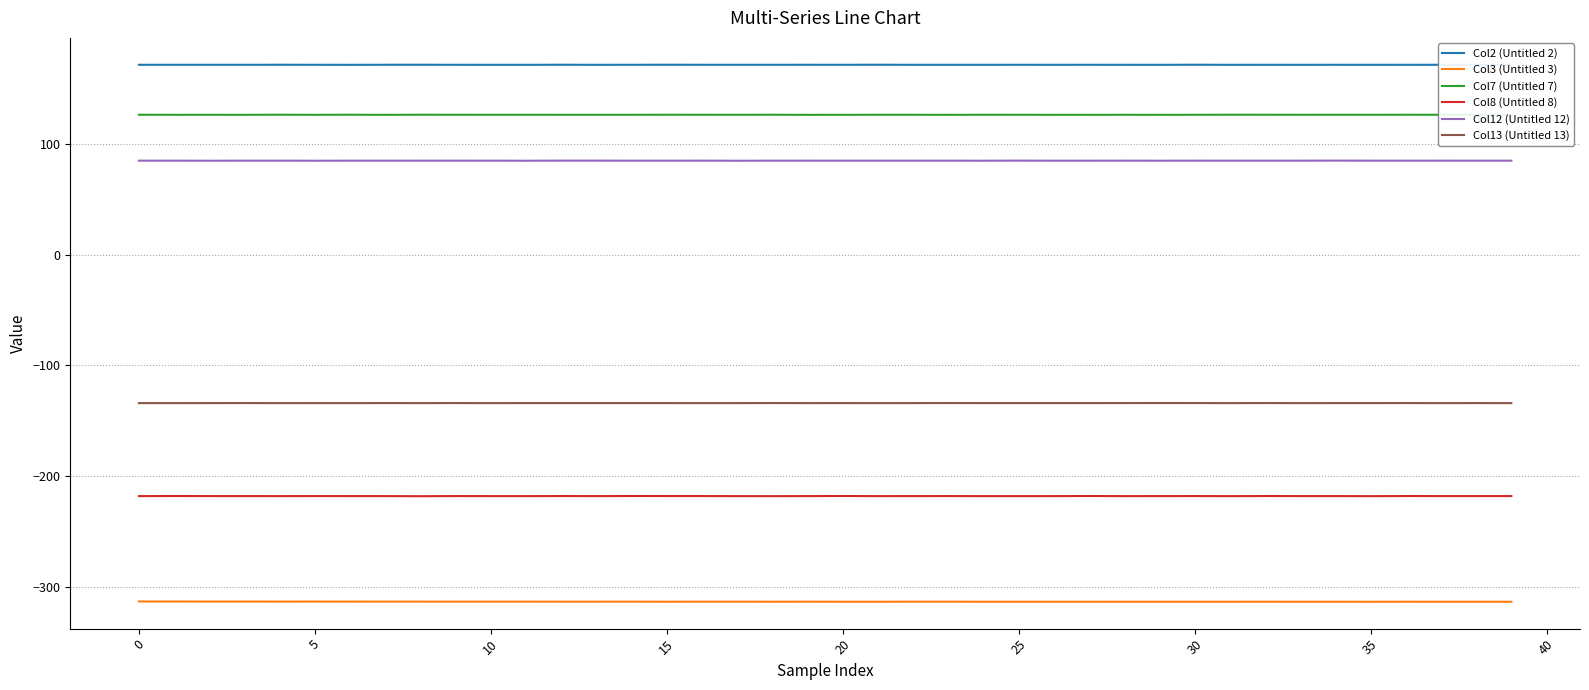

What is the average value of the Col12 (Untitled 12) series?

84.7